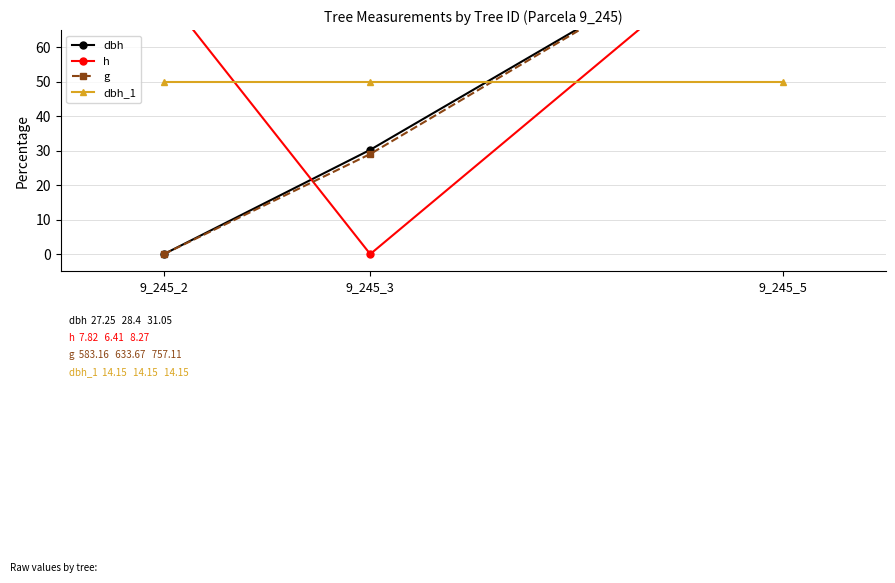

At which label is dbh_1 closest to 50?

9_245_2